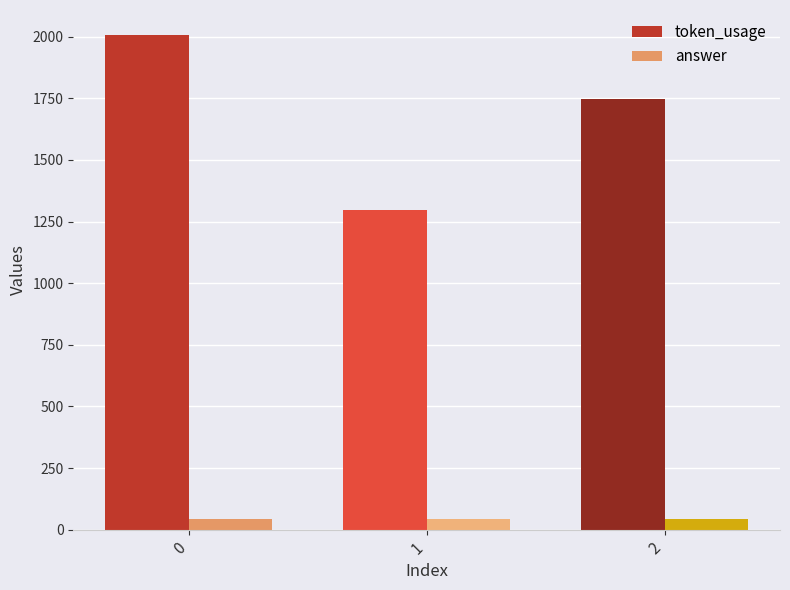

What is the lowest value of the token_usage series?

1298